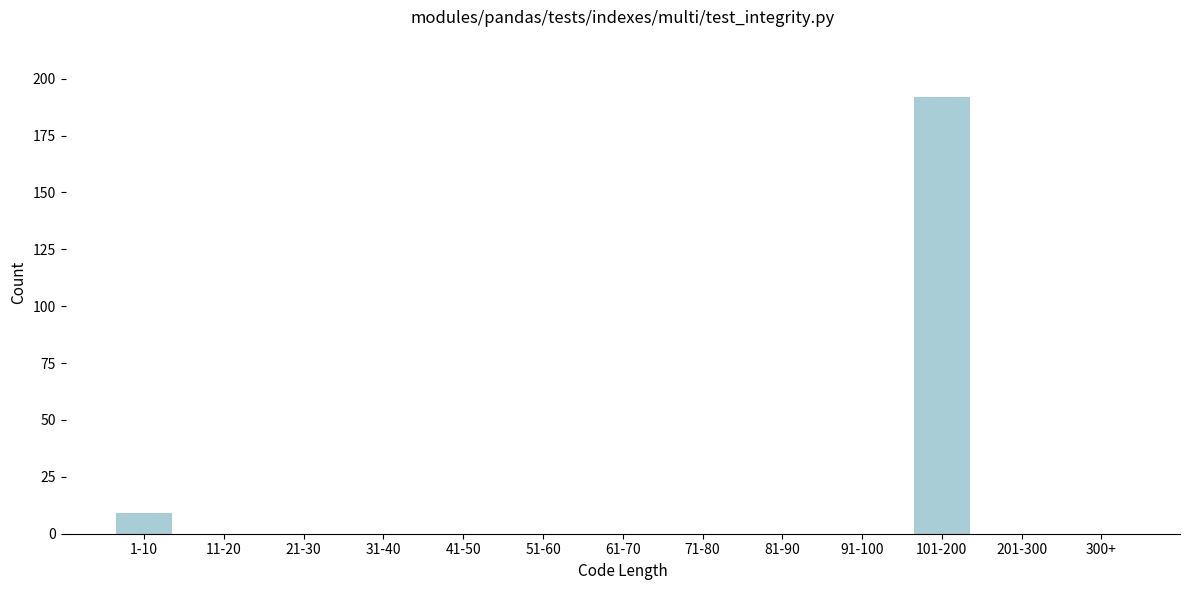

Reading left to right, extract all data points from this chart.

1-10=9	11-20=0	21-30=0	31-40=0	41-50=0	51-60=0	61-70=0	71-80=0	81-90=0	91-100=0	101-200=192	201-300=0	300+=0